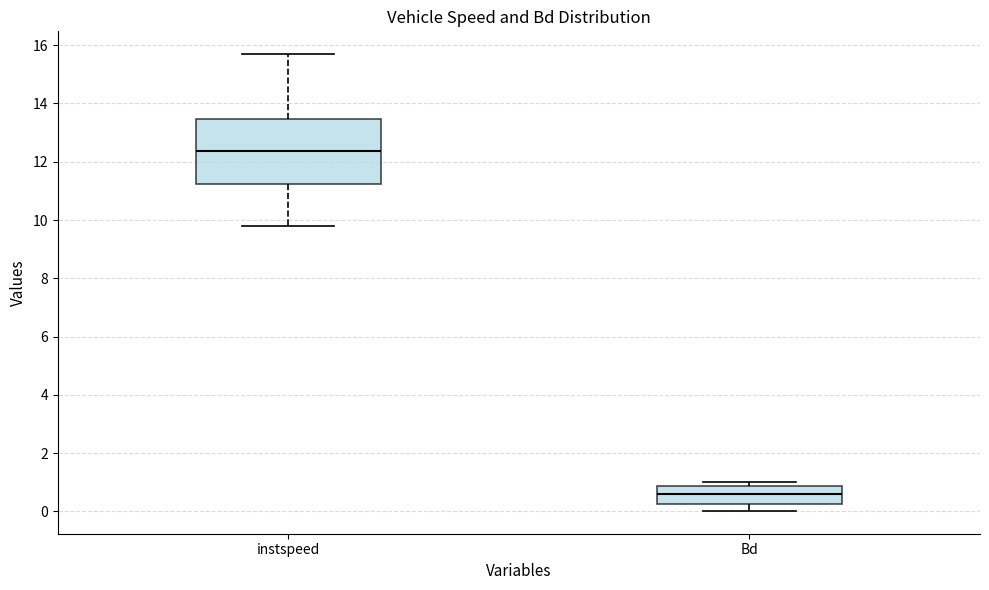

Which box's median line is the lowest?

Bd